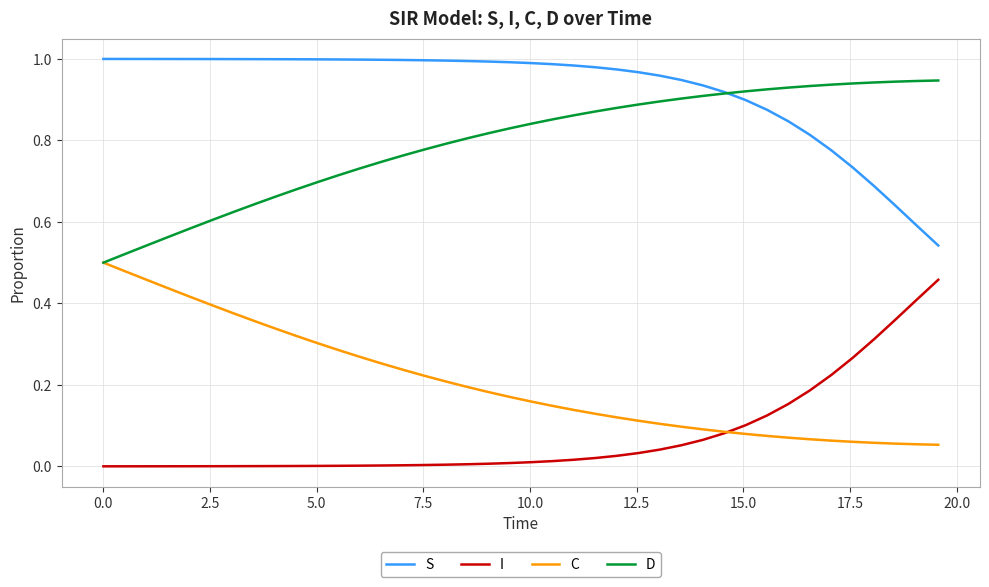

How many lines are shown in the chart?

4